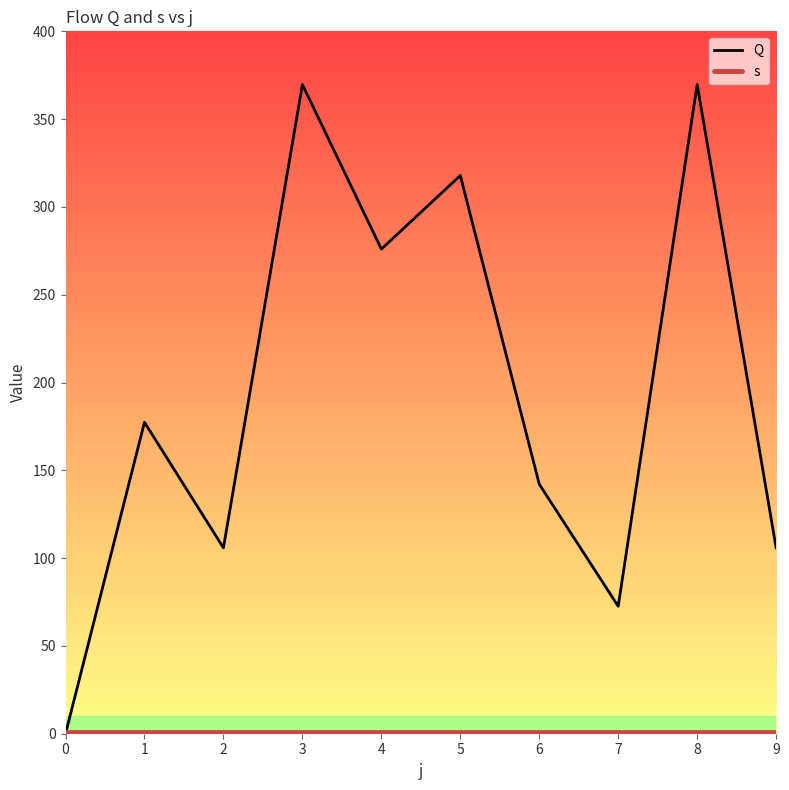

Reading right to left, what are all the values shown in this chart?

Q: 105.8	369.7	72.6	142.1	317.9	276.0	369.7	105.8	177.4	0.0
s: 1.0	1.0	1.0	1.0	1.0	1.0	1.0	1.0	1.0	1.0